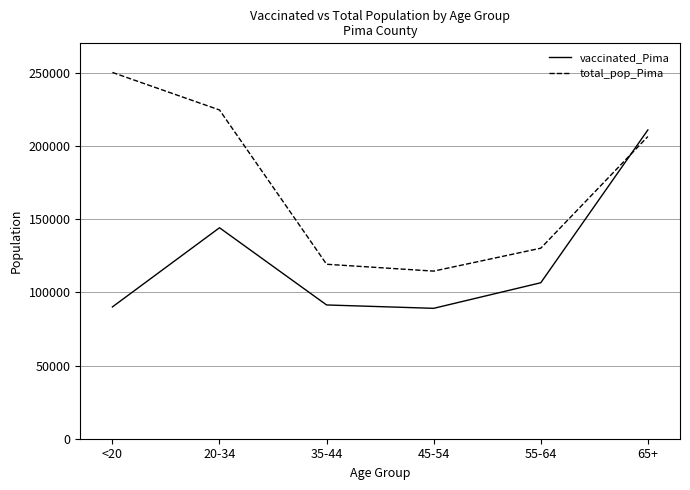

Read the total_pop_Pima value at 65+, to the nearest 50.

206350